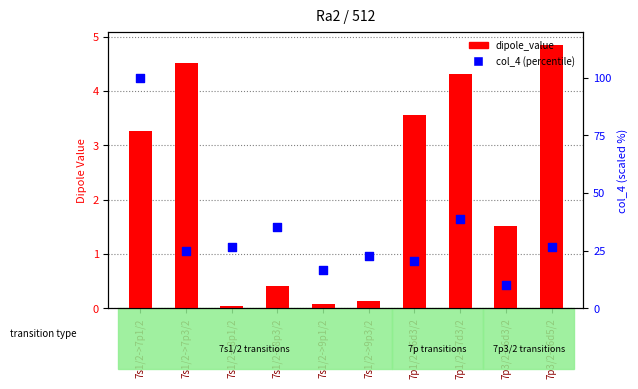

Which series reaches the minimum Y coordinate?

dipole_value